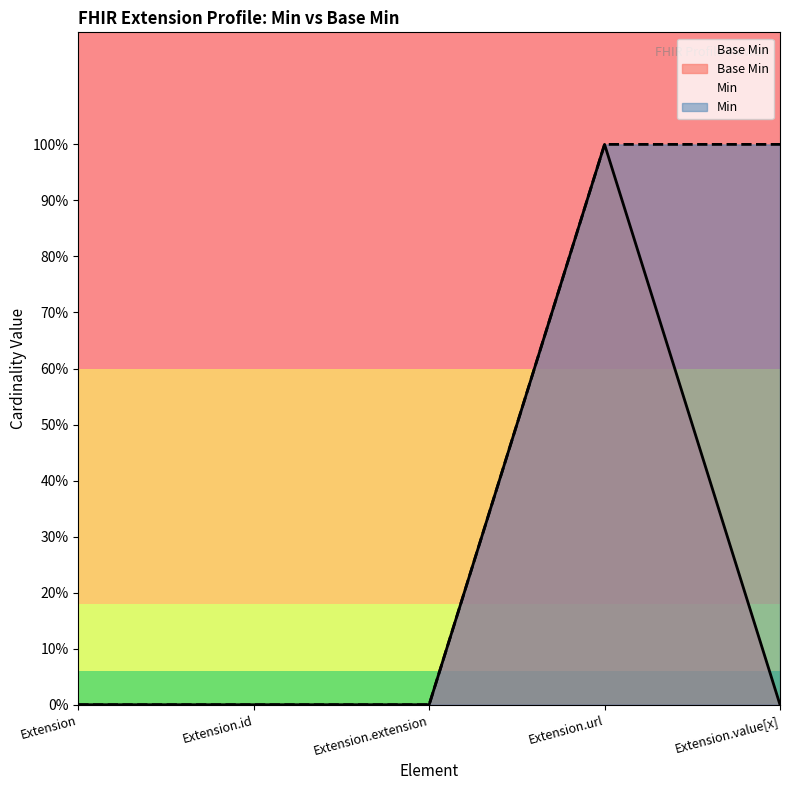

Count the values in the range 0 to 1.

5